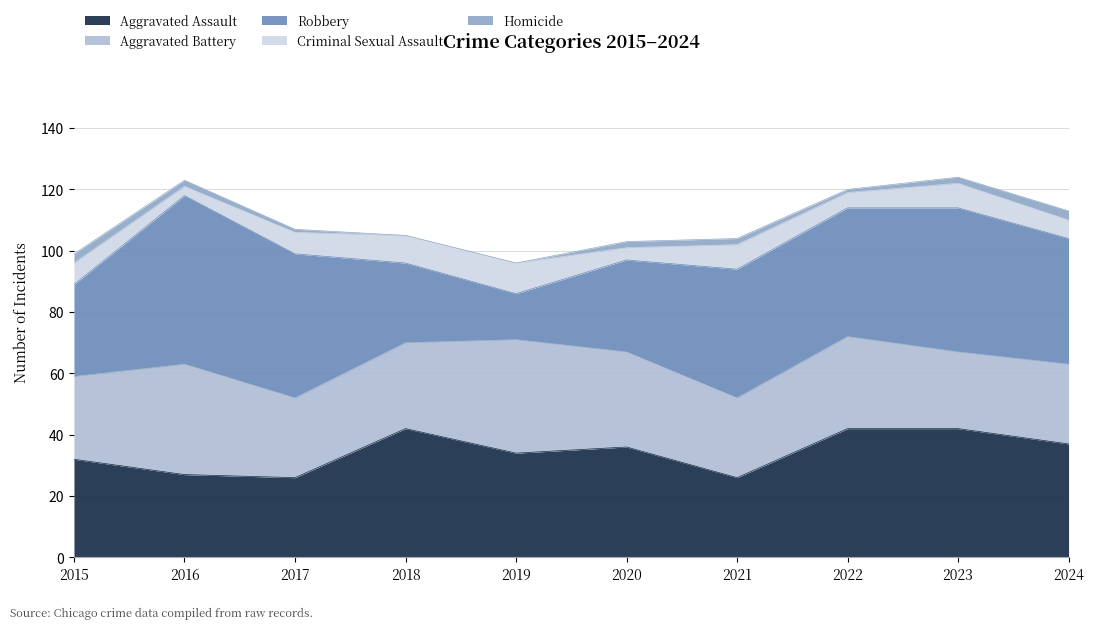

Reading left to right, extract all data points from this chart.

Aggravated Assault: 32	27	26	42	34	36	26	42	42	37
Aggravated Battery: 27	36	26	28	37	31	26	30	25	26
Robbery: 30	55	47	26	15	30	42	42	47	41
Criminal Sexual Assault: 7	3	7	9	10	4	8	5	8	6
Homicide: 3	2	1	0	0	2	2	1	2	3